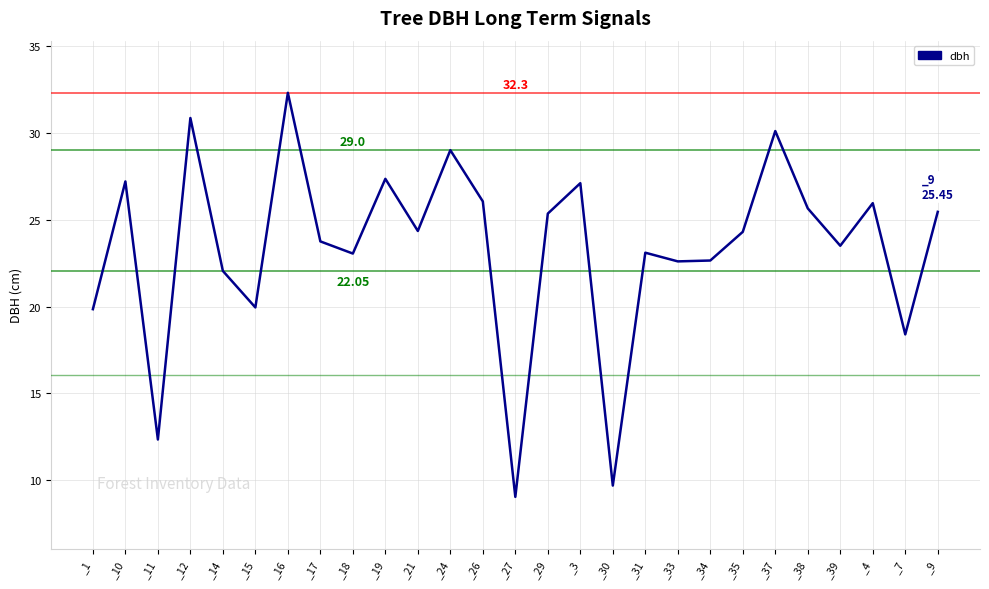

What is the ratio of the value at _12 to the value at _30?

3.2